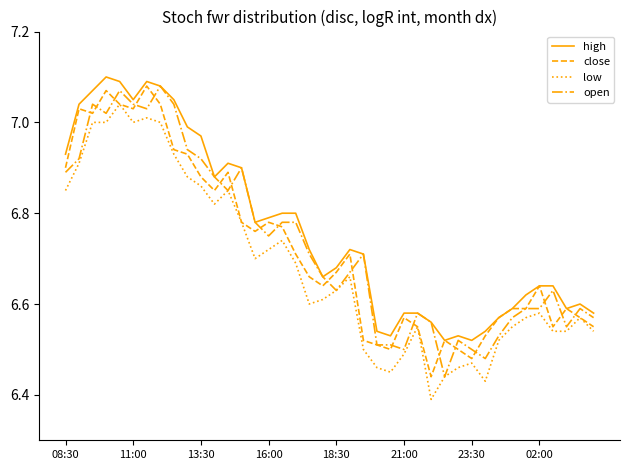

Which category has the lowest value in the high series?

28